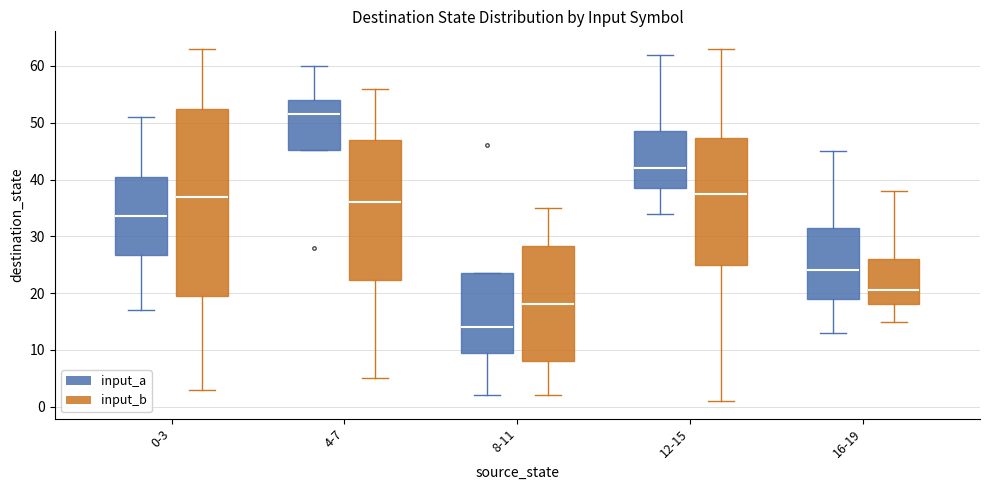

Where is the upper edge of the box for 0-3 (input_b) on the y-axis? The values are not printed on the chart, so give them approximately, as read against the axis.

53